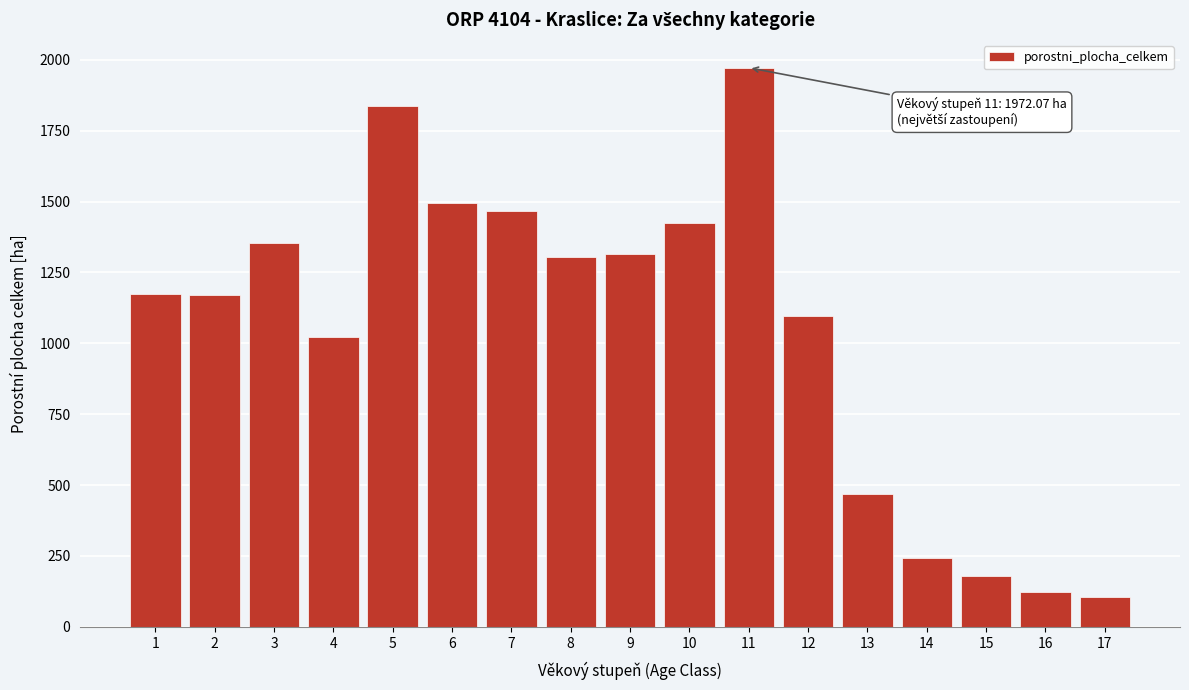

Between 16 and 12, which is larger?

12